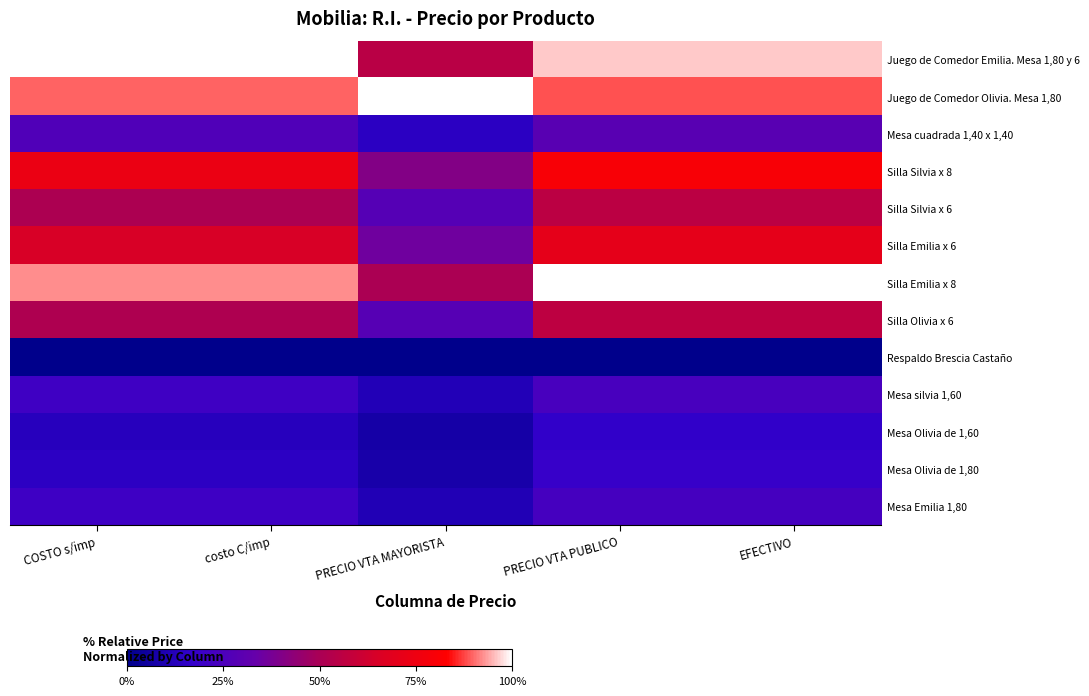

Reading left to right, what are all the values shown in this chart?

Juego de Comedor Emilia. Mesa 1,80 y 6: COSTO s/imp=1.0	costo C/imp=1.0	PRECIO VTA MAYORISTA=0.5	PRECIO VTA PUBLICO=1.0	EFECTIVO=1.0
Juego de Comedor Olivia. Mesa 1,80: COSTO s/imp=0.9	costo C/imp=0.9	PRECIO VTA MAYORISTA=1.0	PRECIO VTA PUBLICO=0.9	EFECTIVO=0.9
Mesa cuadrada 1,40 x 1,40: COSTO s/imp=0.3	costo C/imp=0.3	PRECIO VTA MAYORISTA=0.1	PRECIO VTA PUBLICO=0.3	EFECTIVO=0.3
Silla Silvia x 8: COSTO s/imp=0.7	costo C/imp=0.7	PRECIO VTA MAYORISTA=0.4	PRECIO VTA PUBLICO=0.8	EFECTIVO=0.8
Silla Silvia x 6: COSTO s/imp=0.5	costo C/imp=0.5	PRECIO VTA MAYORISTA=0.3	PRECIO VTA PUBLICO=0.6	EFECTIVO=0.6
Silla Emilia x 6: COSTO s/imp=0.7	costo C/imp=0.7	PRECIO VTA MAYORISTA=0.4	PRECIO VTA PUBLICO=0.7	EFECTIVO=0.7
Silla Emilia x 8: COSTO s/imp=0.9	costo C/imp=0.9	PRECIO VTA MAYORISTA=0.5	PRECIO VTA PUBLICO=1.0	EFECTIVO=1.0
Silla Olivia x 6: COSTO s/imp=0.5	costo C/imp=0.5	PRECIO VTA MAYORISTA=0.3	PRECIO VTA PUBLICO=0.6	EFECTIVO=0.6
Respaldo Brescia Castaño: COSTO s/imp=0.0	costo C/imp=0.0	PRECIO VTA MAYORISTA=0.0	PRECIO VTA PUBLICO=0.0	EFECTIVO=0.0
Mesa silvia 1,60: COSTO s/imp=0.2	costo C/imp=0.2	PRECIO VTA MAYORISTA=0.1	PRECIO VTA PUBLICO=0.2	EFECTIVO=0.2
Mesa Olivia de 1,60: COSTO s/imp=0.1	costo C/imp=0.1	PRECIO VTA MAYORISTA=0.1	PRECIO VTA PUBLICO=0.2	EFECTIVO=0.2
Mesa Olivia de 1,80: COSTO s/imp=0.1	costo C/imp=0.1	PRECIO VTA MAYORISTA=0.1	PRECIO VTA PUBLICO=0.2	EFECTIVO=0.2
Mesa Emilia 1,80: COSTO s/imp=0.2	costo C/imp=0.2	PRECIO VTA MAYORISTA=0.1	PRECIO VTA PUBLICO=0.2	EFECTIVO=0.2